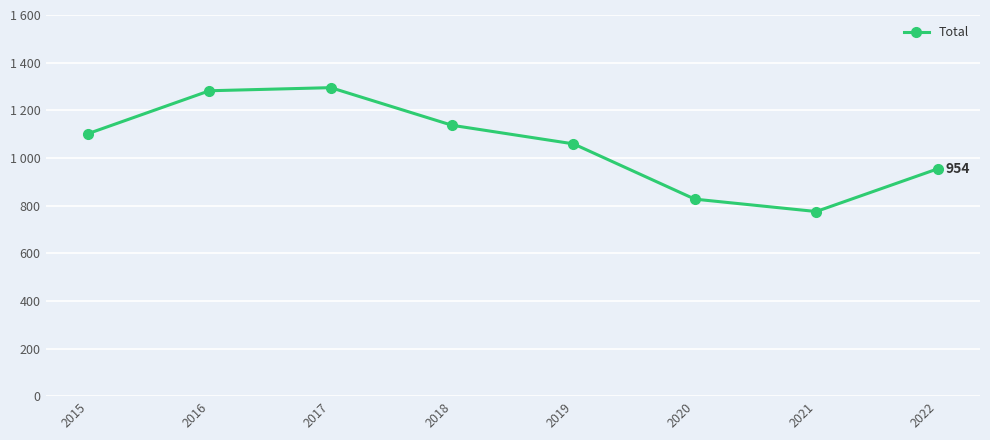

Reading left to right, list all the values displayed in this chart.

2015=1102	2016=1282	2017=1295	2018=1137	2019=1059	2020=827	2021=775	2022=954